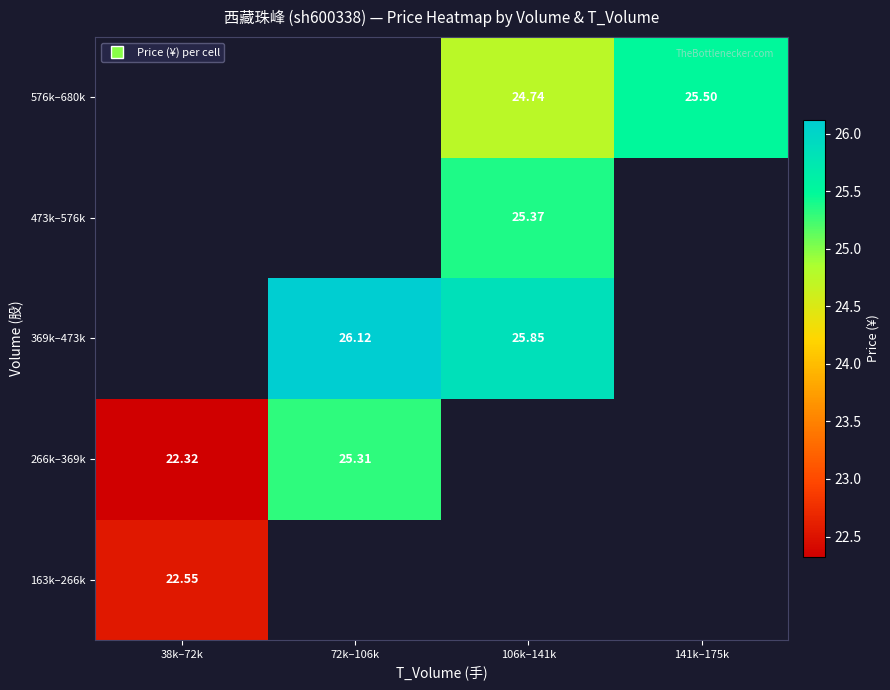

Which series has the widest spread of values?

266k–369k